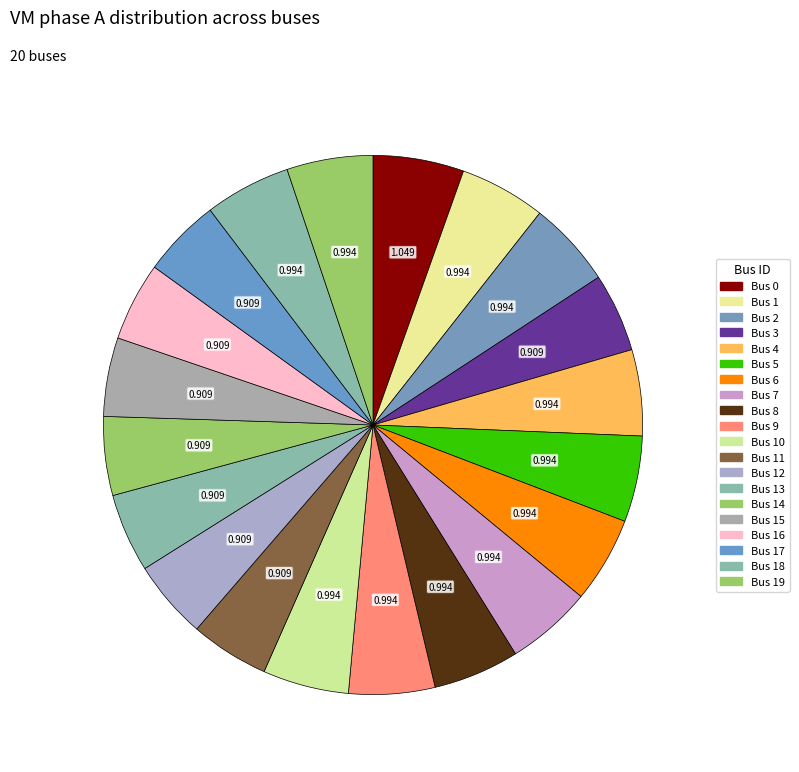

Count the number of slices in the pie.

20